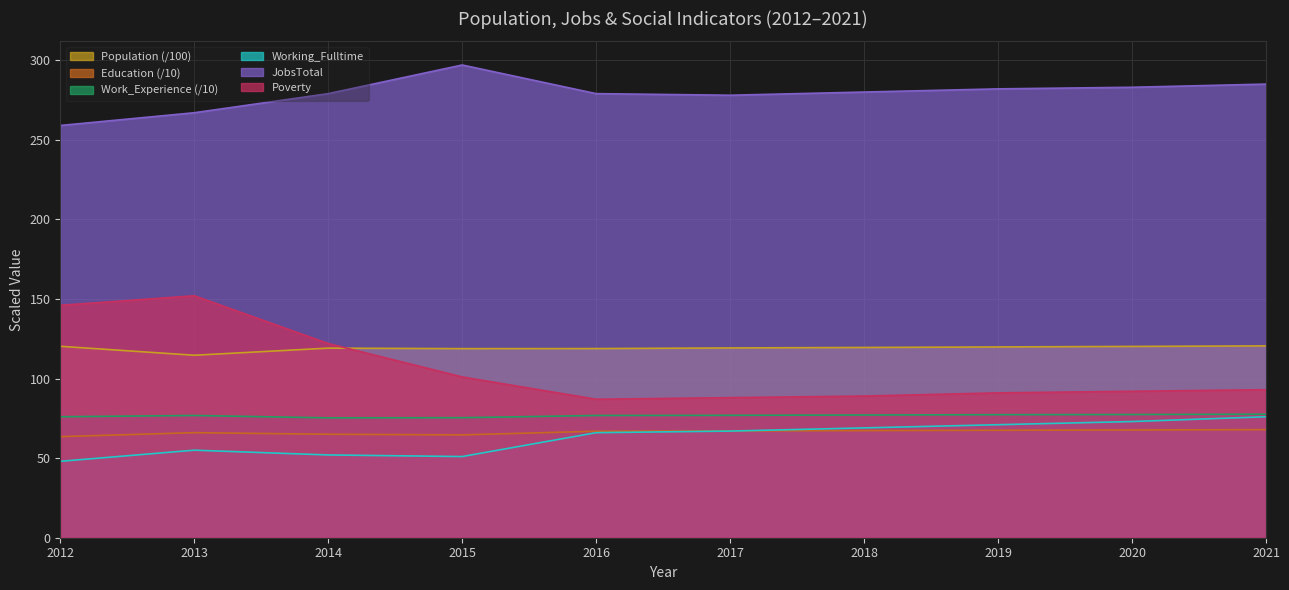

Reading right to left, transcribe all the data shown in this chart.

Population: 2021=120.5	2020=120.2	2019=119.9	2018=119.5	2017=119.2	2016=118.8	2015=118.8	2014=119.1	2013=114.6	2012=120.3
Education: 2021=67.9	2020=67.7	2019=67.5	2018=67.3	2017=67.1	2016=66.9	2015=64.6	2014=65.0	2013=66.0	2012=63.5
Work_Experience: 2021=77.6	2020=77.4	2019=77.3	2018=77.1	2017=76.9	2016=76.8	2015=75.4	2014=75.3	2013=76.8	2012=76.0
Working_Fulltime: 2021=76.0	2020=73.0	2019=71.0	2018=69.0	2017=67.0	2016=66.0	2015=51.0	2014=52.0	2013=55.0	2012=48.0
JobsTotal: 2021=285.0	2020=283.0	2019=282.0	2018=280.0	2017=278.0	2016=279.0	2015=297.0	2014=279.0	2013=267.0	2012=259.0
Poverty: 2021=93.0	2020=92.0	2019=91.0	2018=89.0	2017=88.0	2016=87.0	2015=101.0	2014=122.0	2013=152.0	2012=146.0